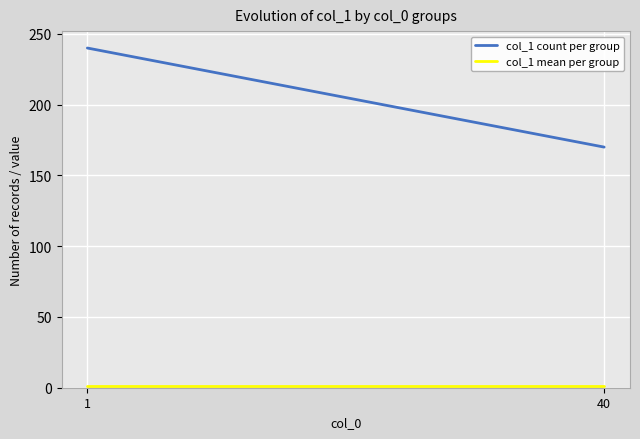

Reading left to right, what are all the values shown in this chart?

col_1 count per group: 240	170
col_1 mean per group: 1	1